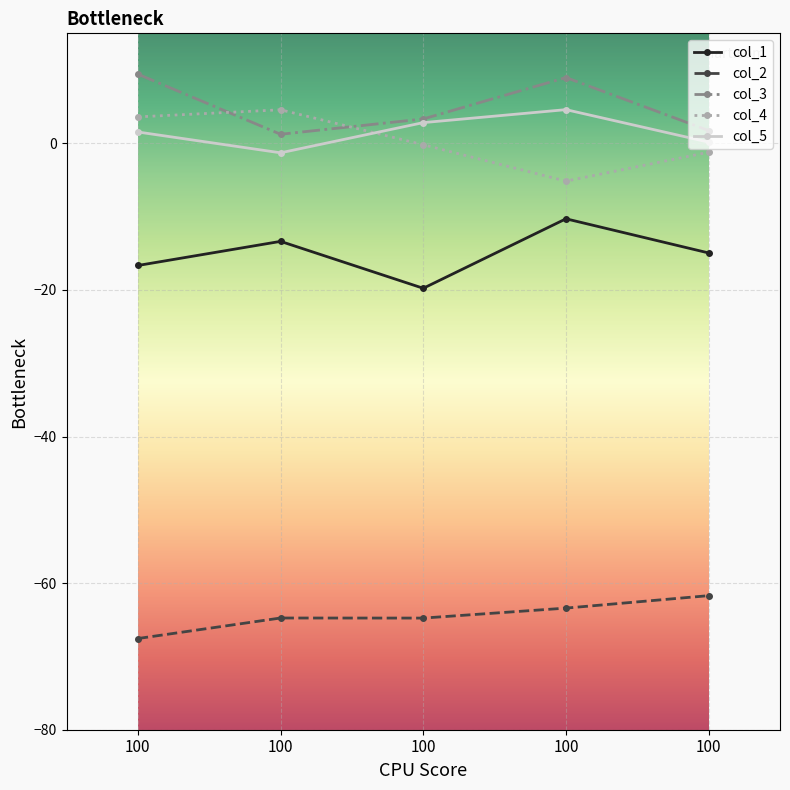

How many categories are shown in the chart?

5